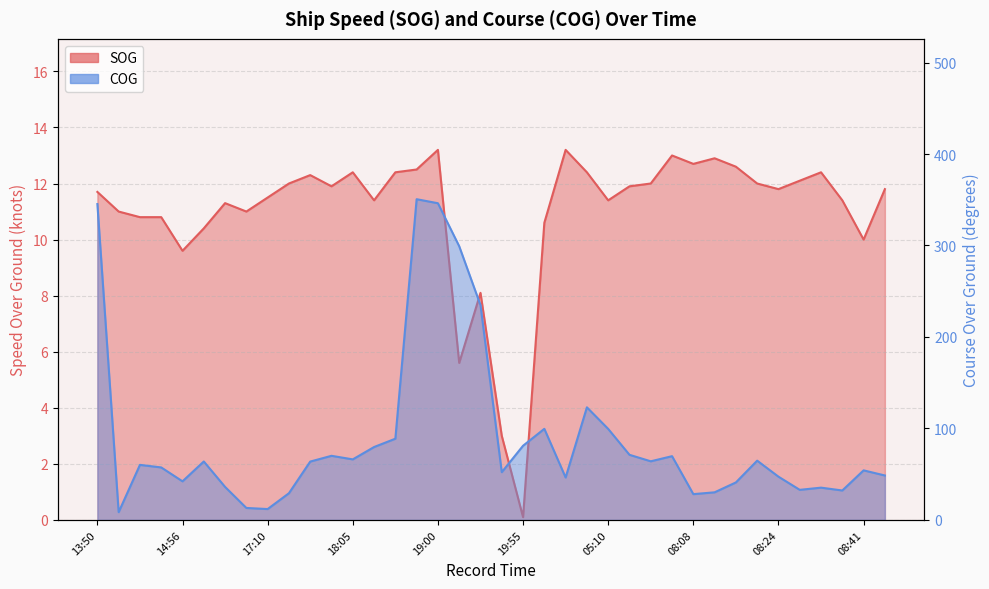

At which category does SOG reach its first local peak?

16:45